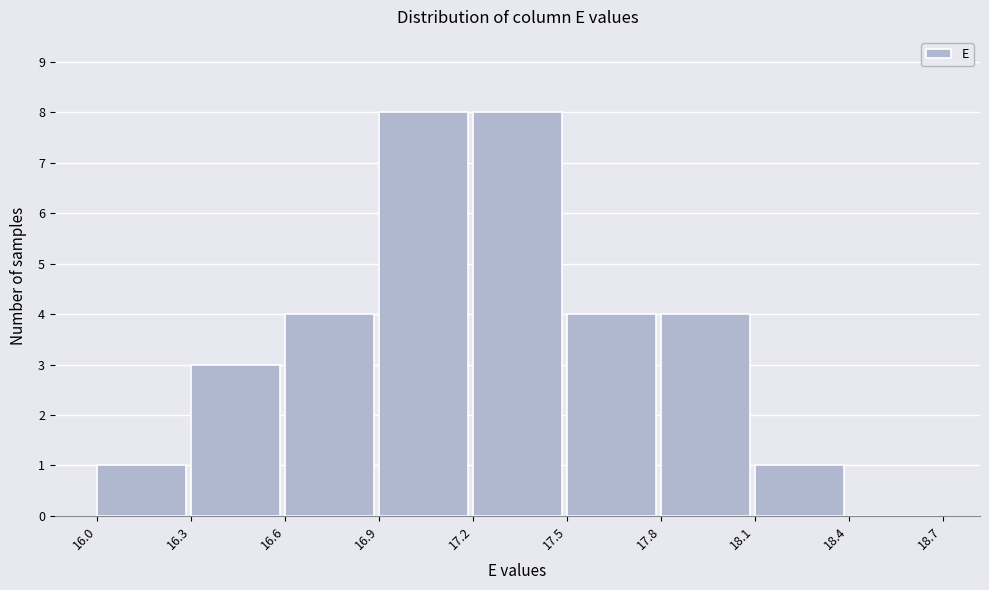

Reading left to right, transcribe this chart: for each bar, give the range it covers on the x-axis and its height. The values are not printed on the chart, so give them approximately, as read against the axis.

16.0 to 16.3: 1
16.3 to 16.6: 3
16.6 to 16.9: 4
16.9 to 17.2: 8
17.2 to 17.5: 8
17.5 to 17.8: 4
17.8 to 18.1: 4
18.1 to 18.4: 1
18.4 to 18.7: 0